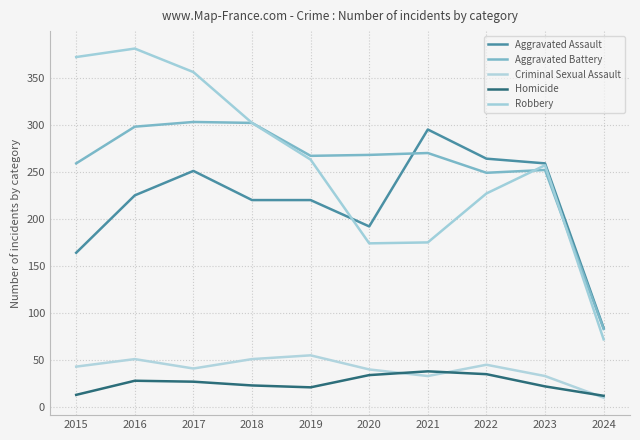

How many lines are shown in the chart?

5